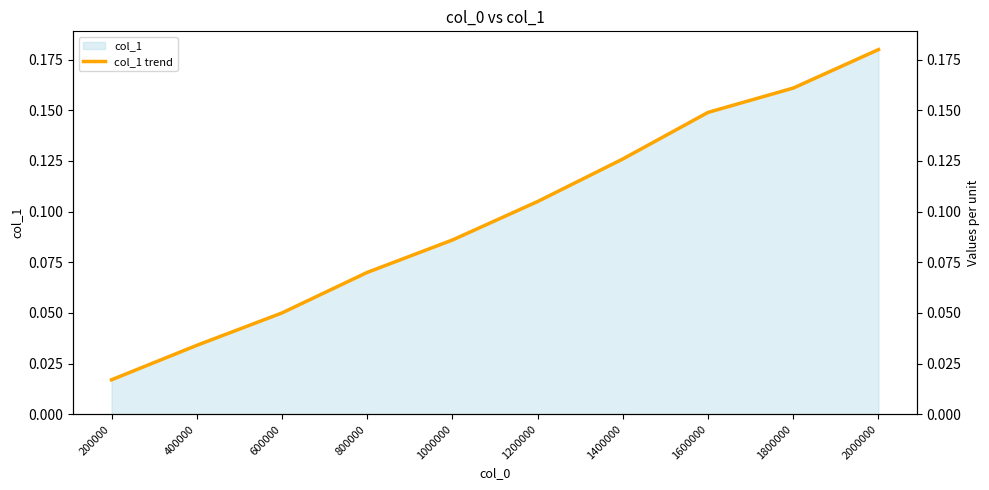

What is the greatest value displayed?

0.2